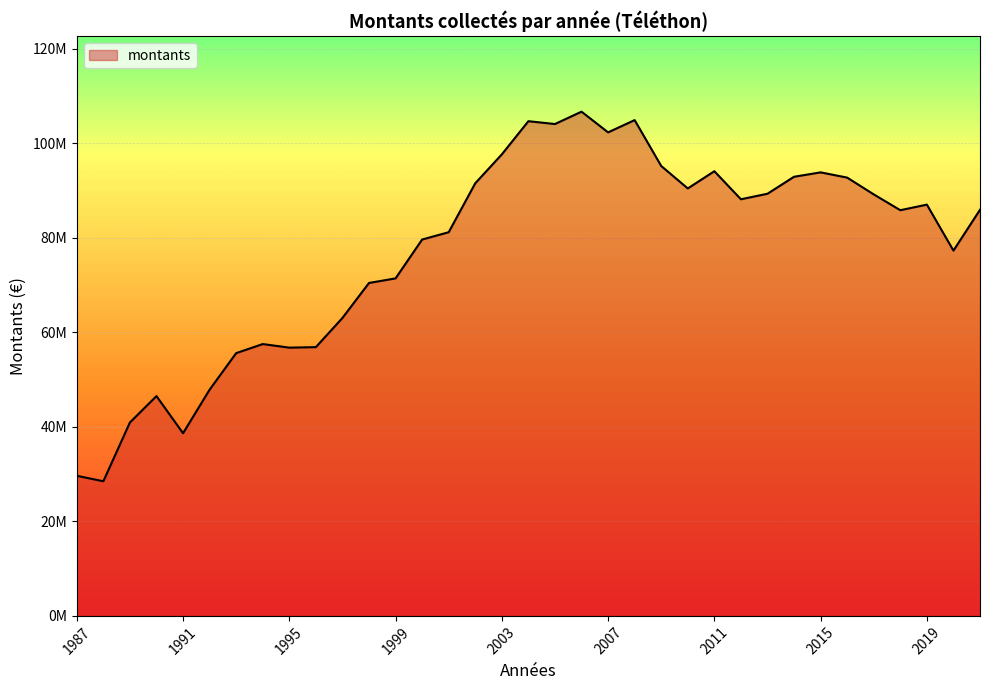

Does the chart have visible grid lines?

Yes